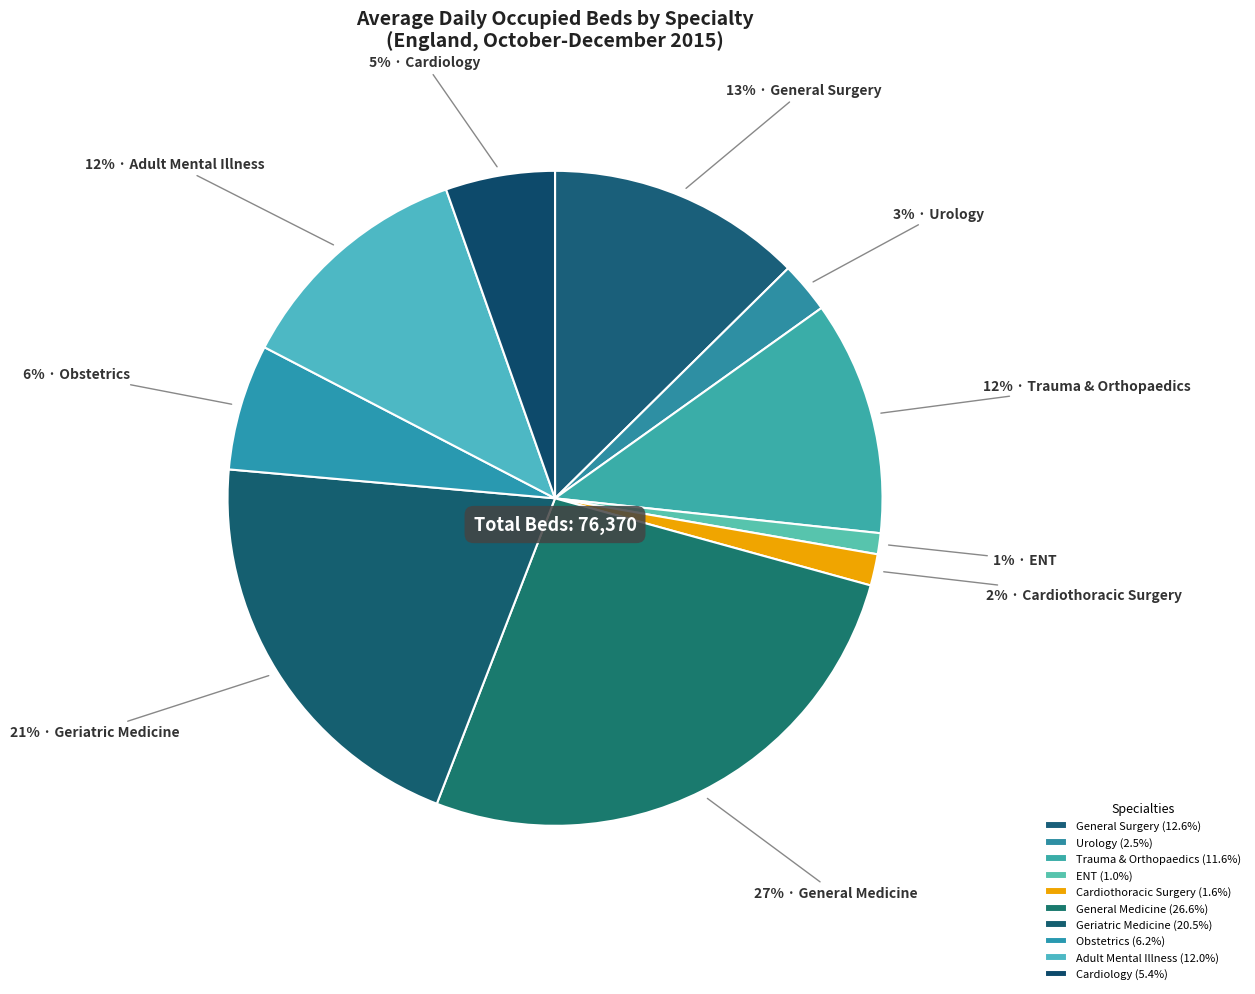

To the nearest percent, what is the average slice percentage?

10%